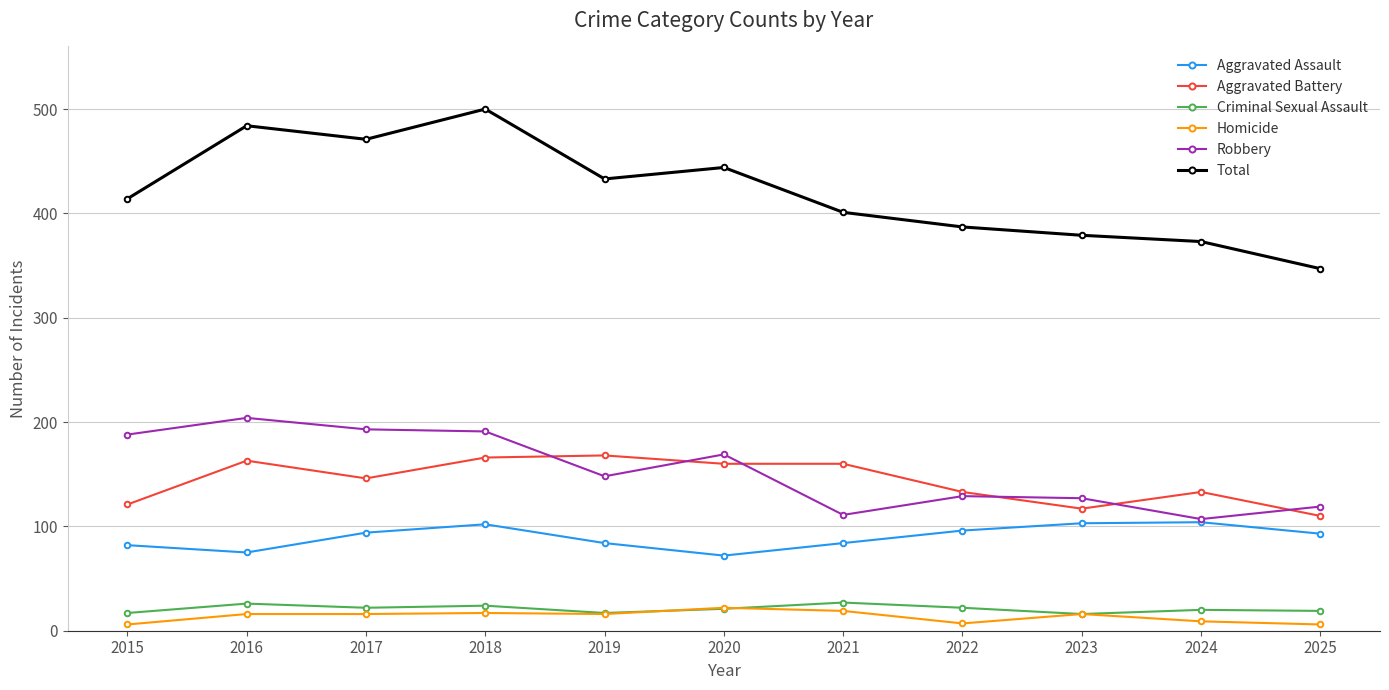

True or false: Criminal Sexual Assault and Aggravated Battery intersect in this chart.

False